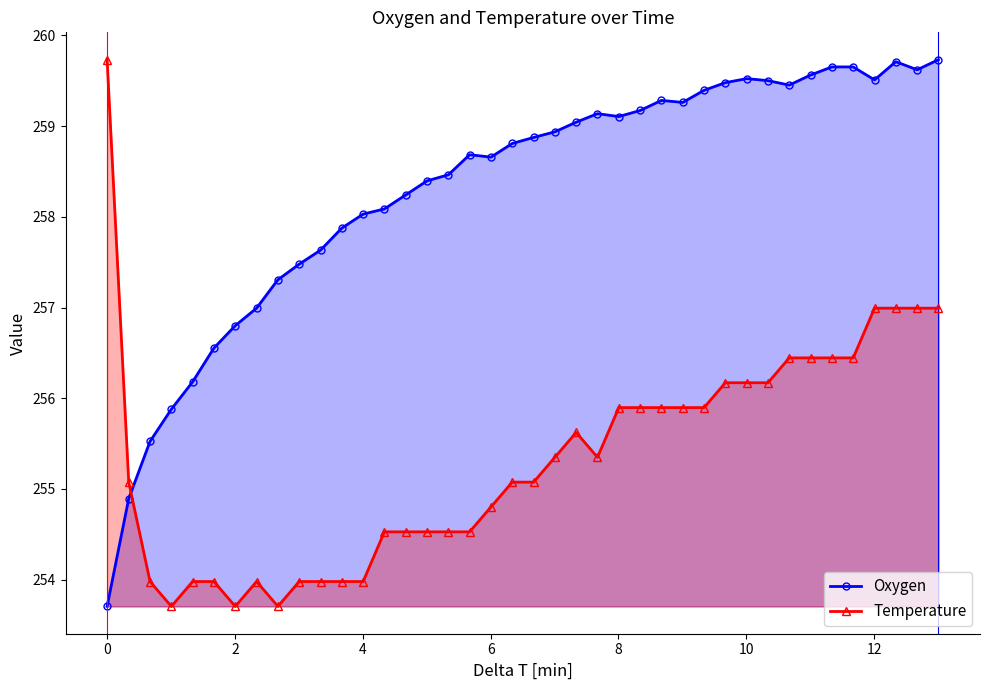

What is the difference between the maximum and minimum values in the Oxygen series?

6.0